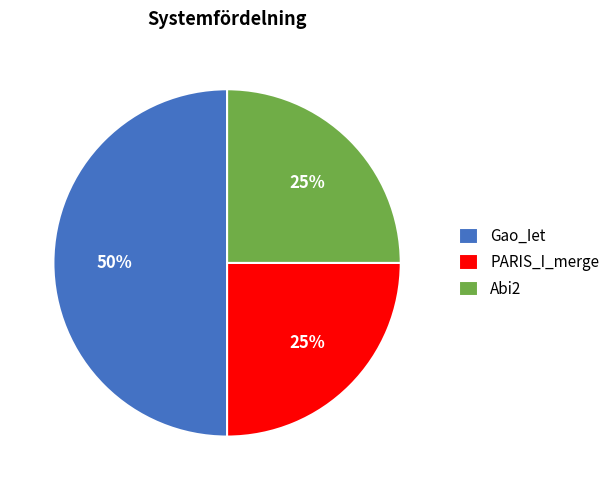

Does PARIS_I_merge represent more than half of the total?

No